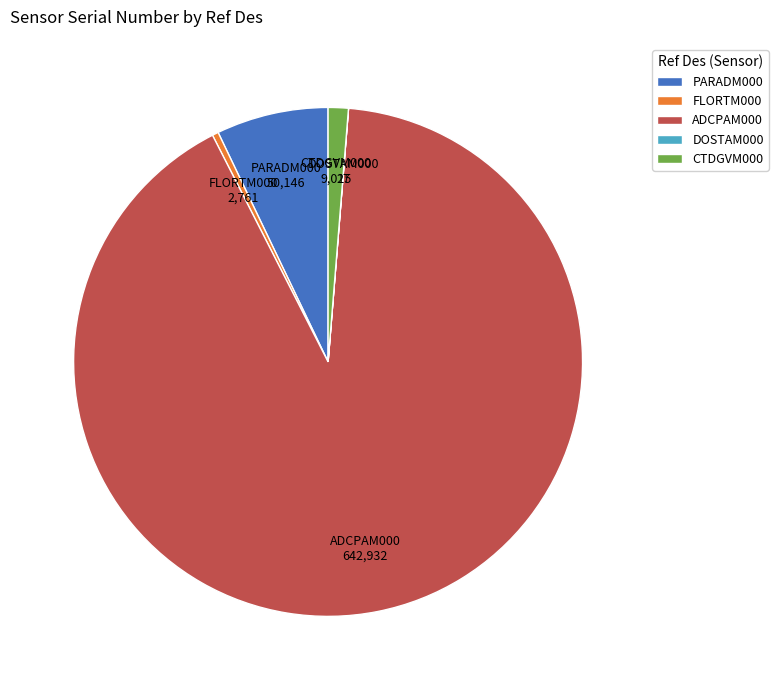

True or false: ADCPAM000 accounts for 91% of the total.

True